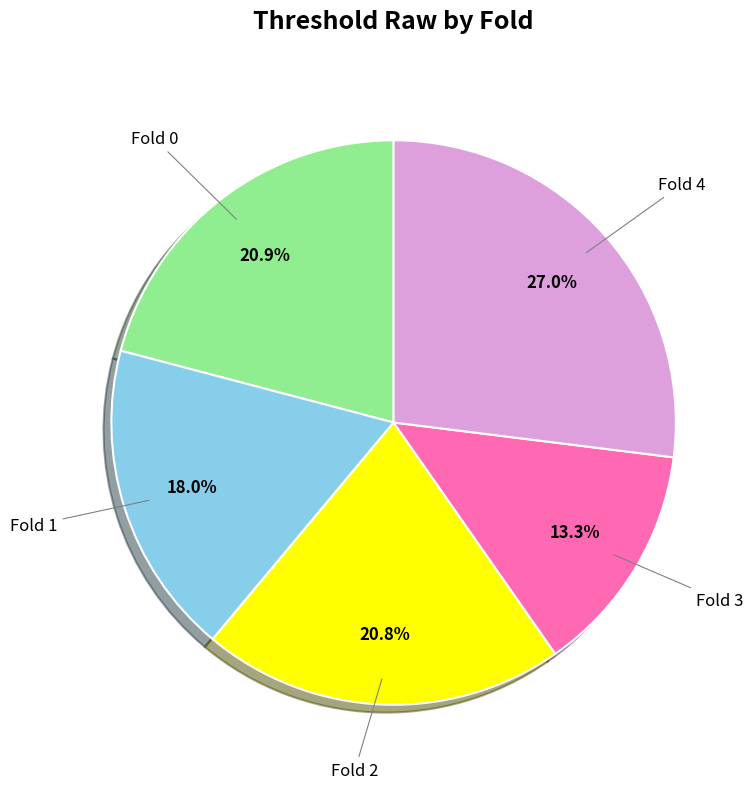

Is there any slice that represents more than half of the pie?

No